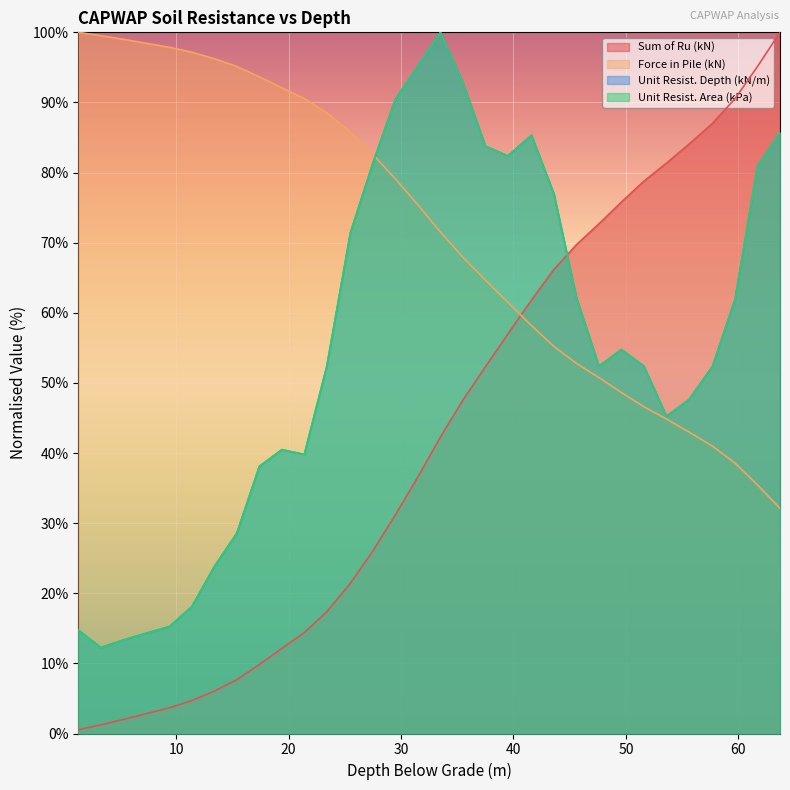

Where is the first local minimum for Unit Resist. Depth (kN/m)?

3.3